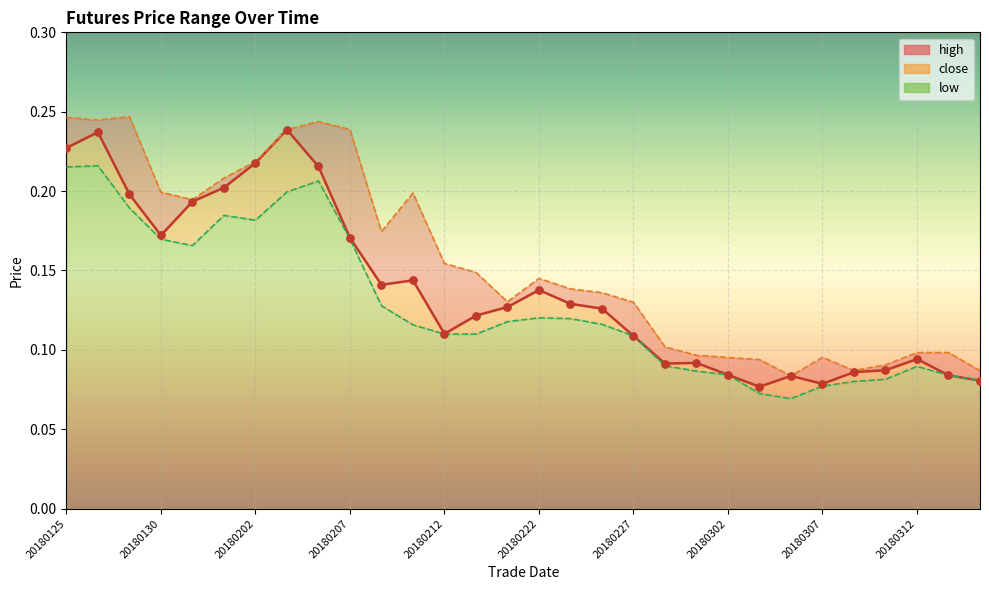

Which series has the largest total across all categories?

high_line